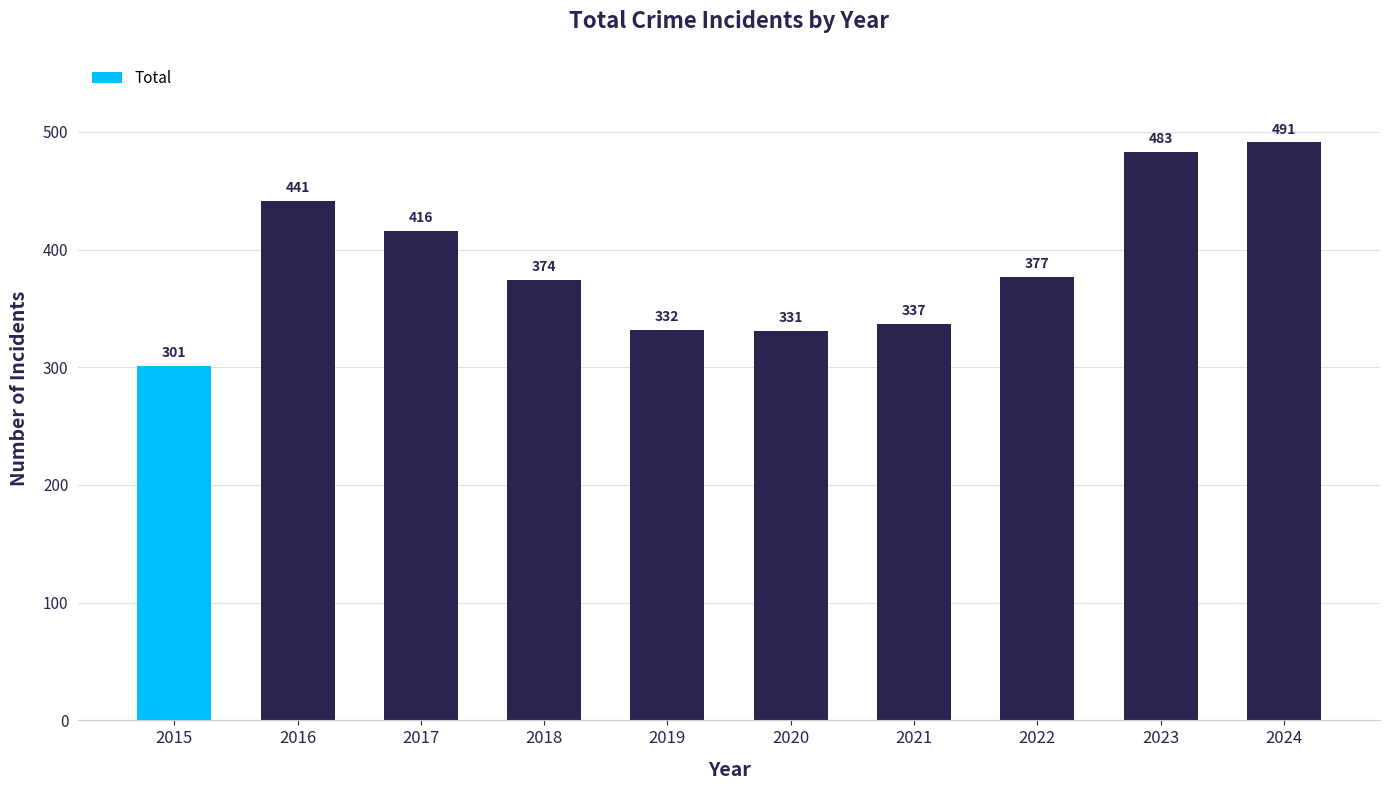

What is the value of the 9th bar from the left?

483